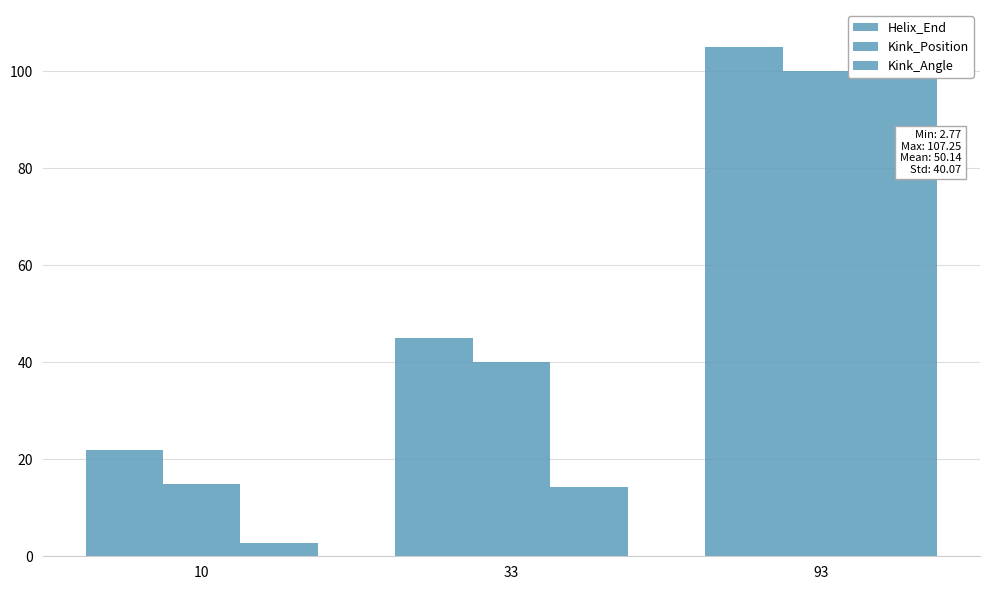

Reading left to right, what are all the values shown in this chart?

Helix_End: 10=22.0	33=45.0	93=105.0
Kink_Position: 10=15.0	33=40.0	93=100.0
Kink_Angle: 10=2.8	33=14.2	93=107.3